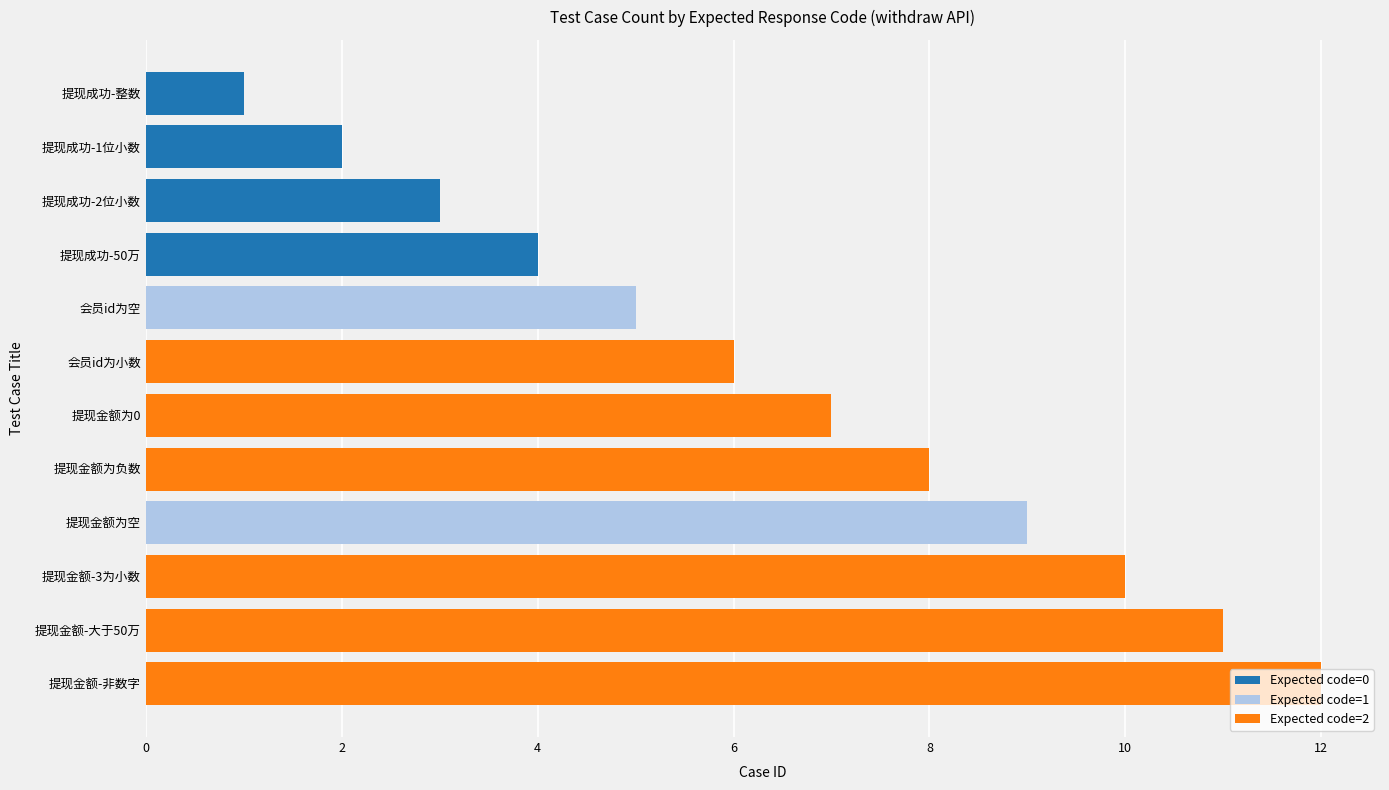

What is the change in value from 提现金额为0 to 提现金额为负数?

+1